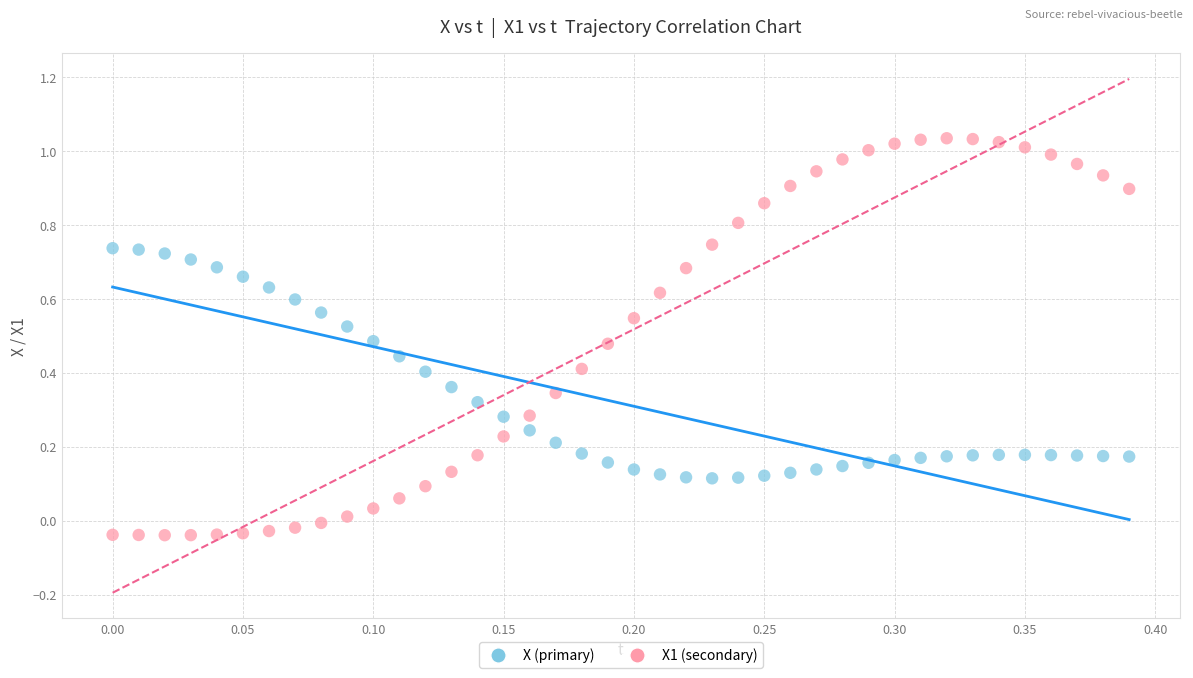

Across all data points, what is the range of Y values (max minus min)?

1.1